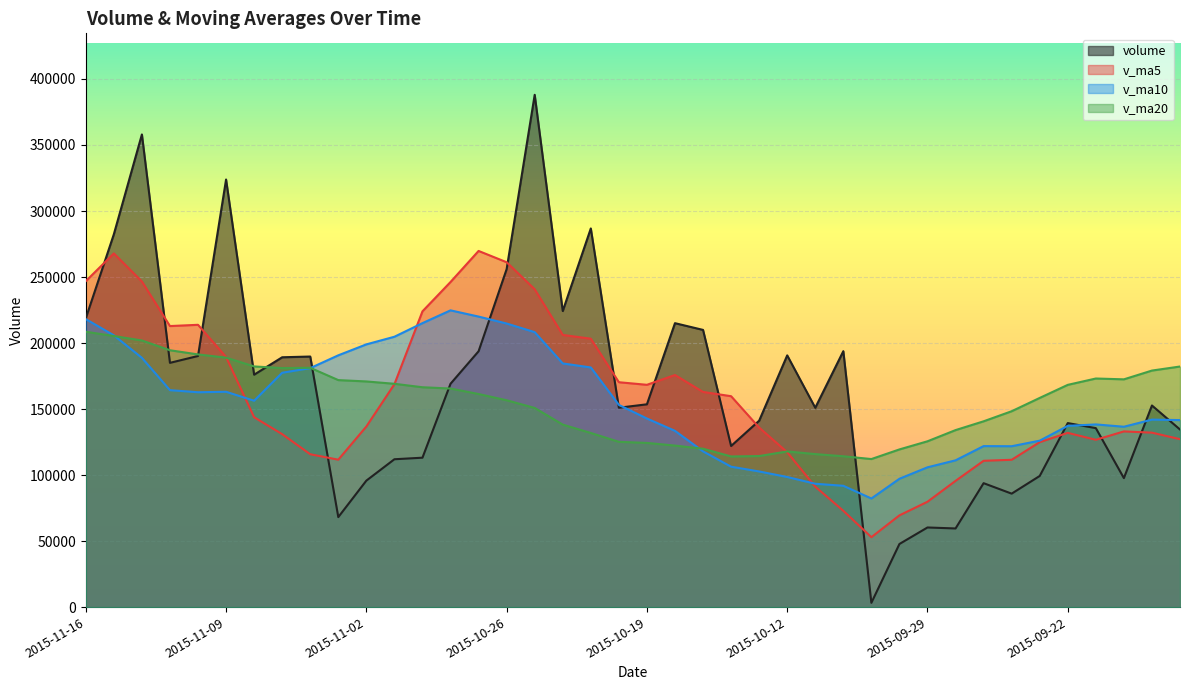

True or false: v_ma10 has more than 2 interior local peaks.

True